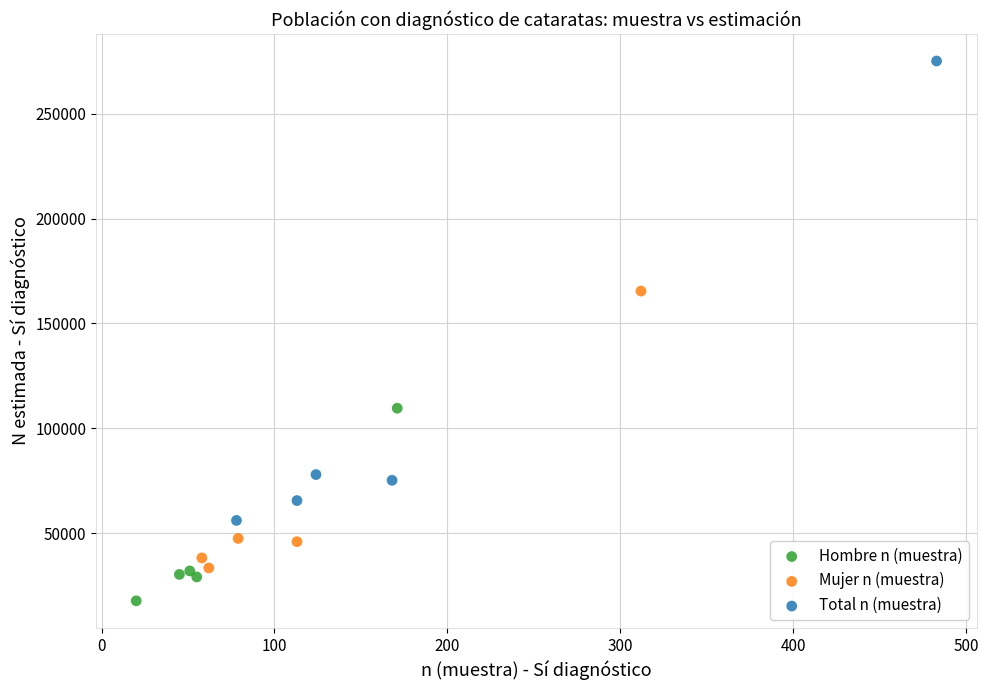

Which series contains the highest Y value?

Total n (muestra)